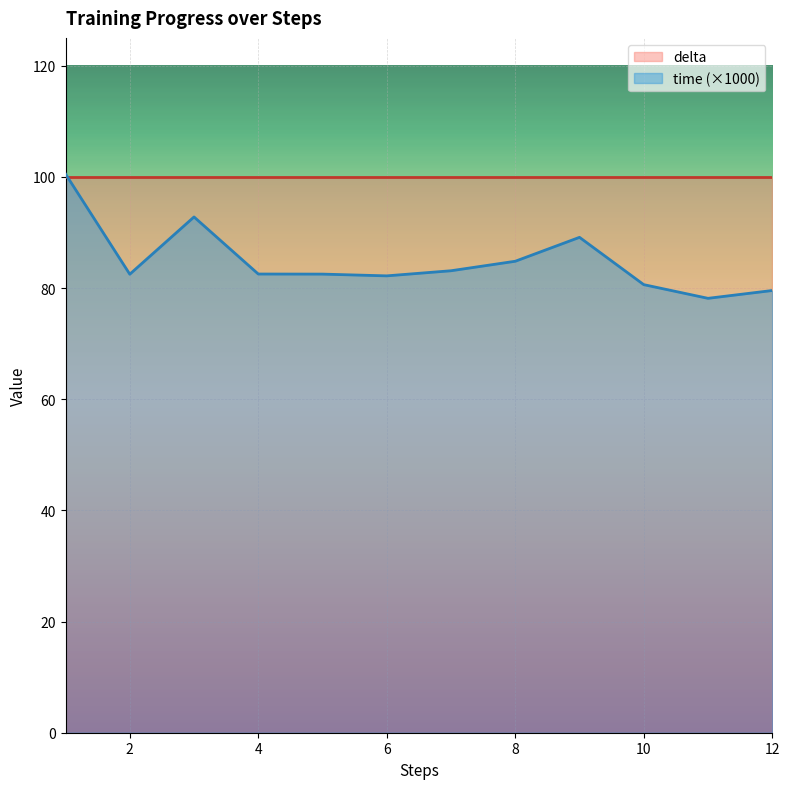

What is the smallest value displayed?

78.1